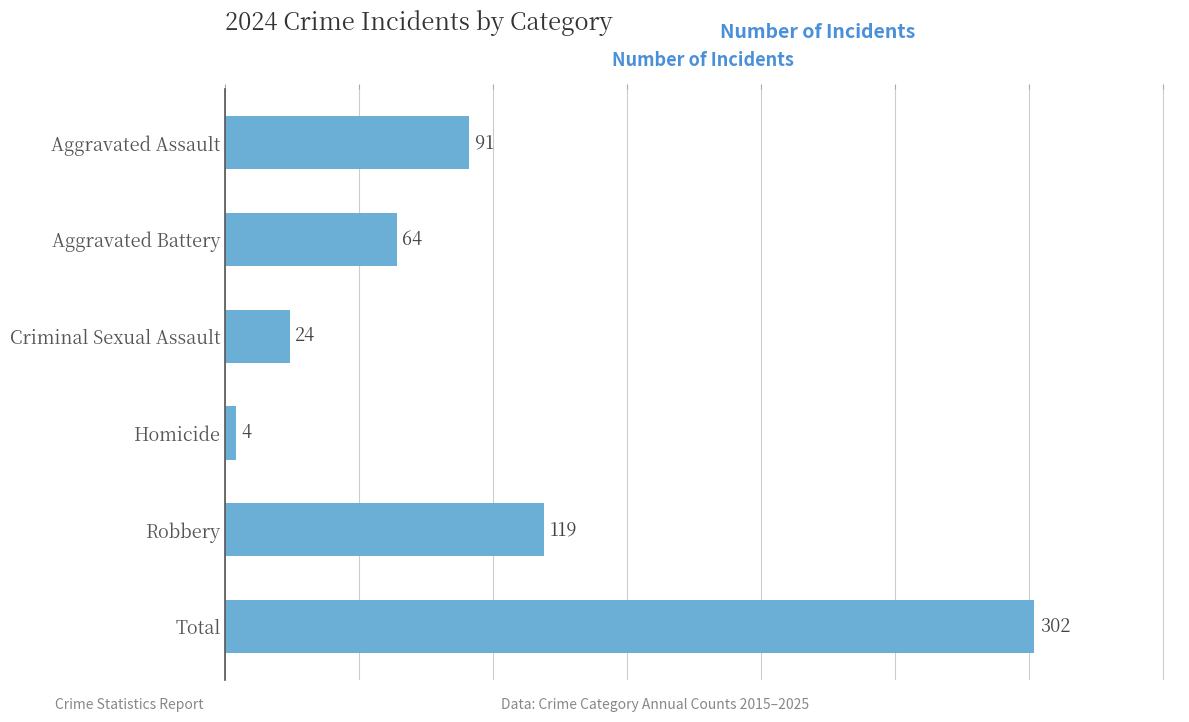

Rank the categories by value from lowest to highest.

Homicide, Criminal Sexual Assault, Aggravated Battery, Aggravated Assault, Robbery, Total